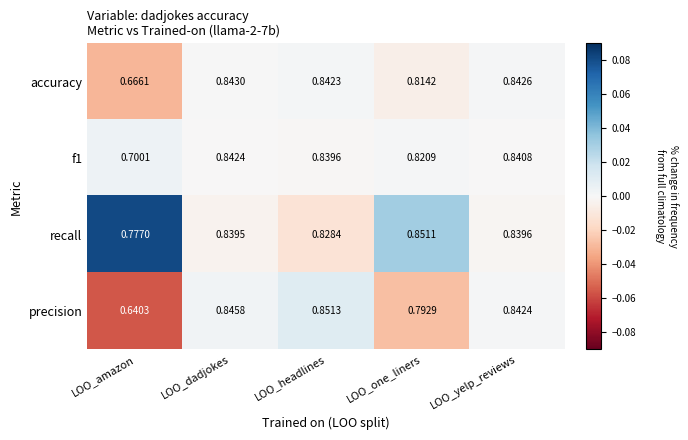

At which label is precision closest to 0?

LOO_amazon